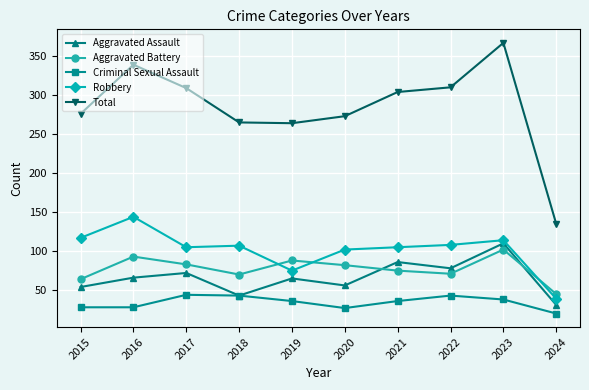

What is the lowest value of the Total series?

135